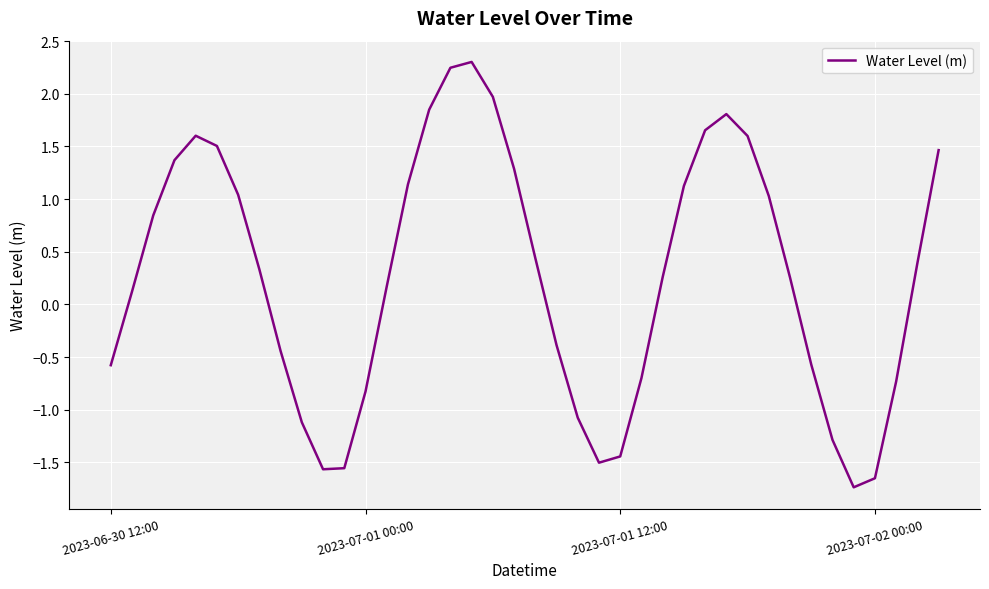

What is the maximum value shown in the chart?

2.3